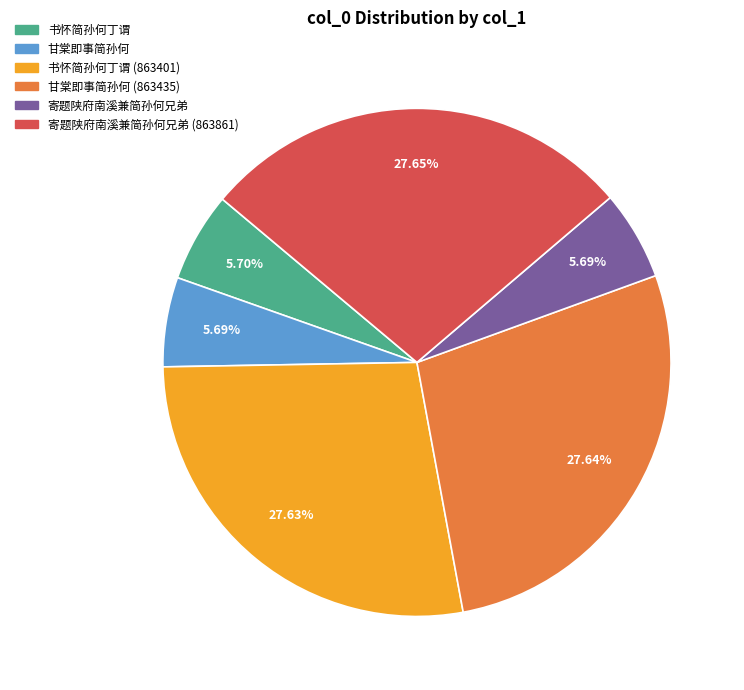

Is there a majority slice in this chart?

No